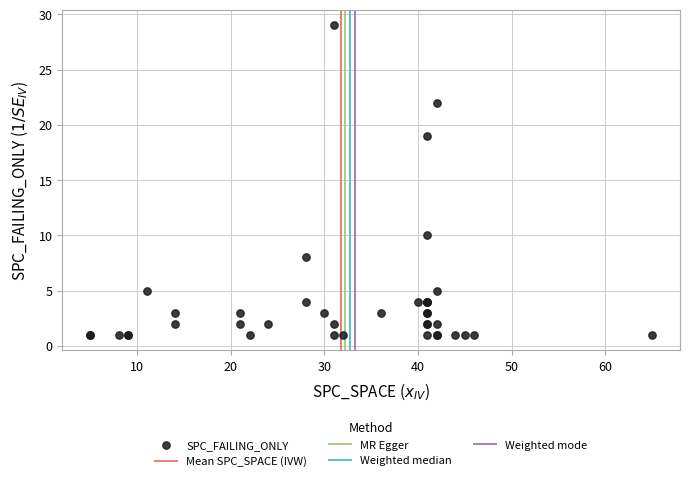

What Y value in the scatter plot is closest to 15?

19